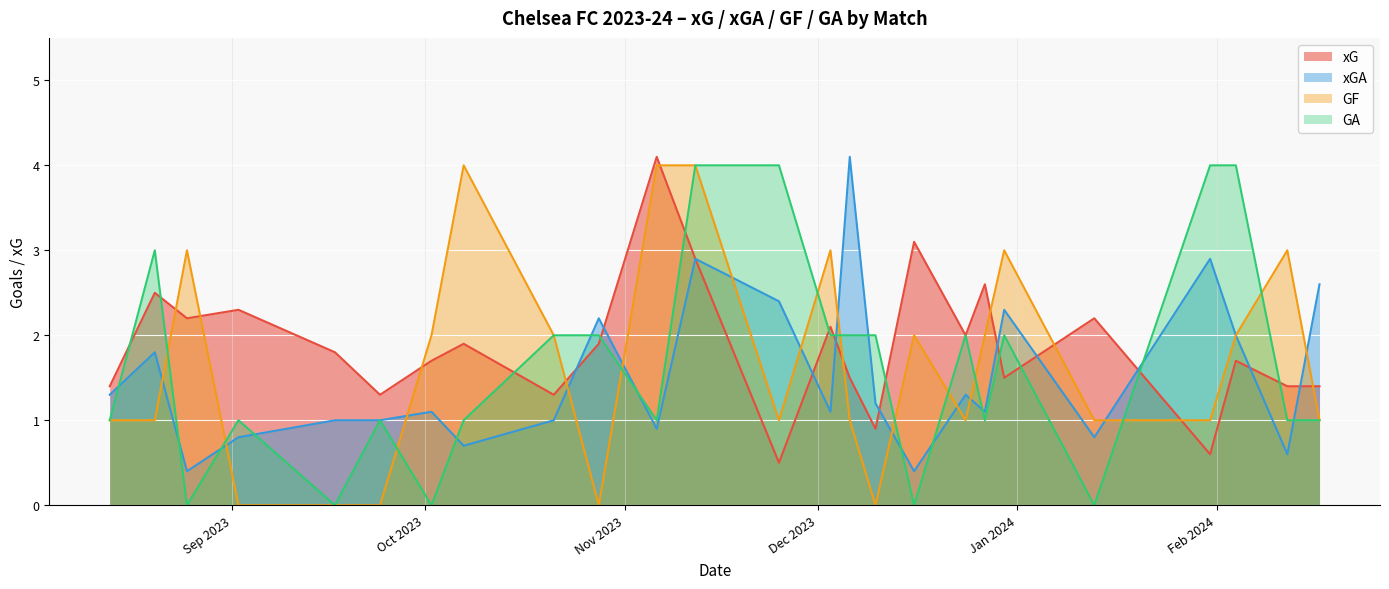

What is the label of the 2nd point from the left?

2023-08-20